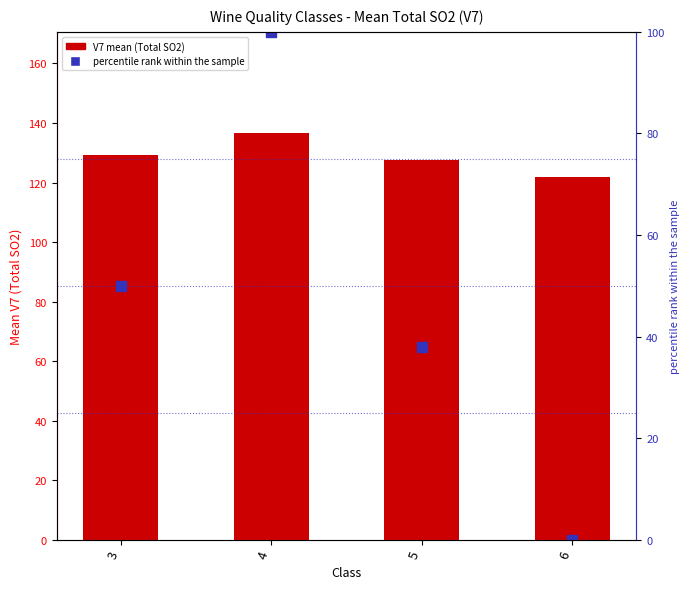

Reading left to right, what are all the values shown in this chart?

V7 (Total SO2): 129.2	136.5	127.5	122.0
percentile rank within the sample: 50.0	100.0	37.9	0.0